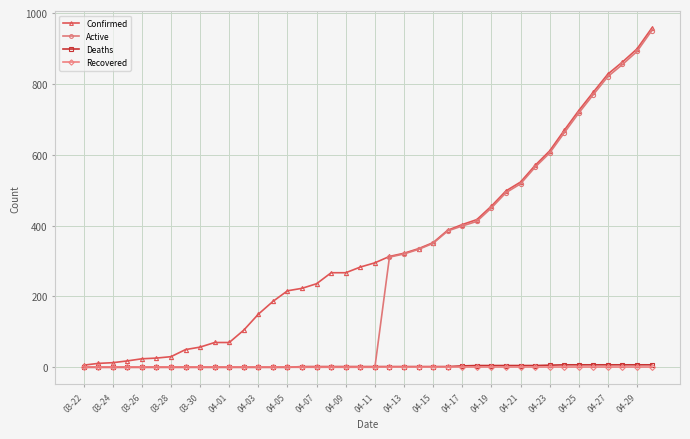

What is the maximum value for Confirmed?

957